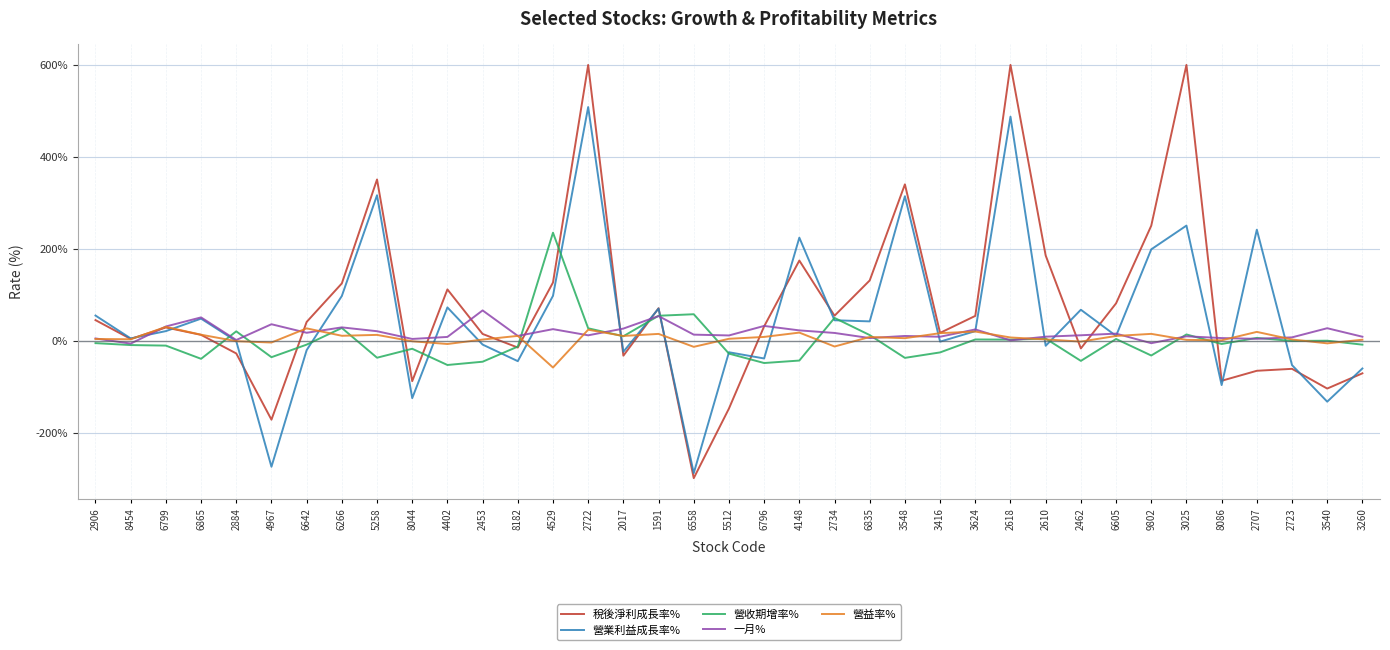

What is the maximum value shown in the chart?

600.0